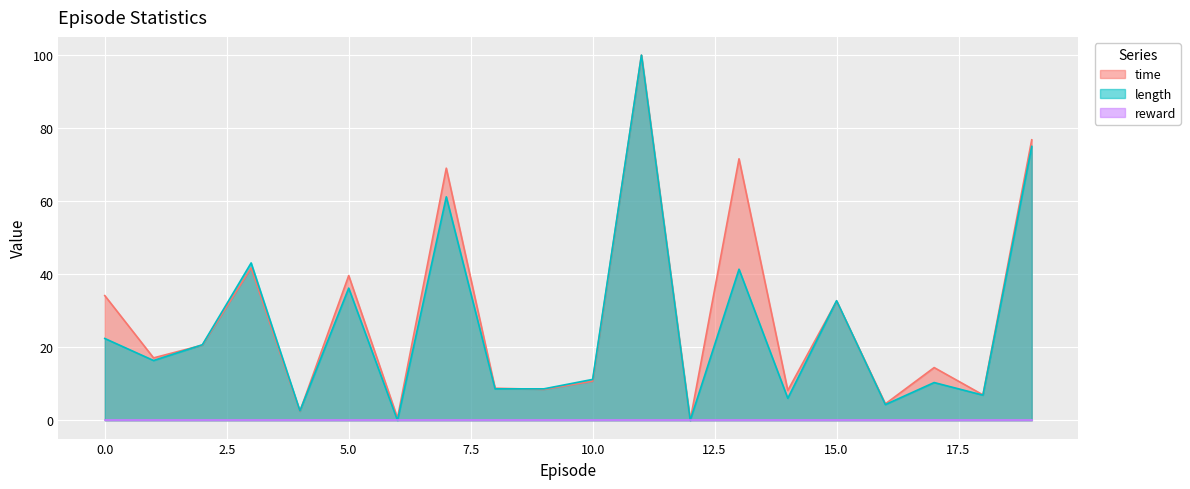

What is the total value across all series at 17?

24.8